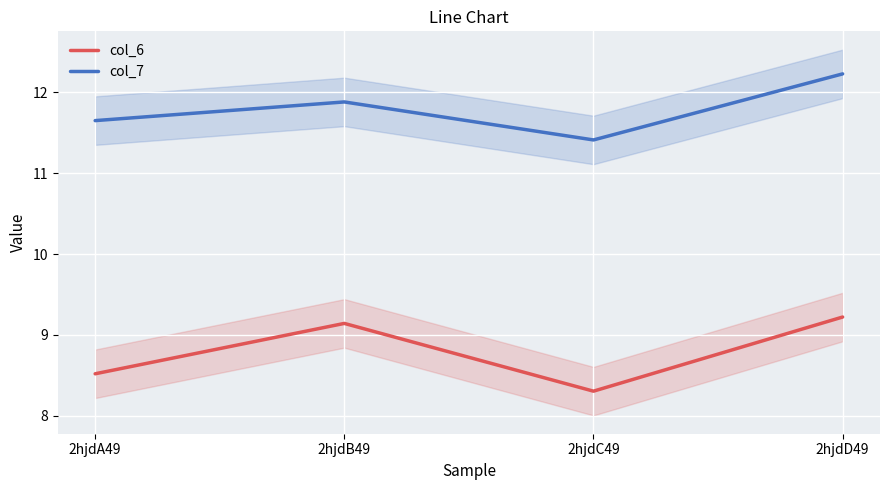

What is the sum of the col_7 values at 2hjdD49 and 2hjdB49?

24.1